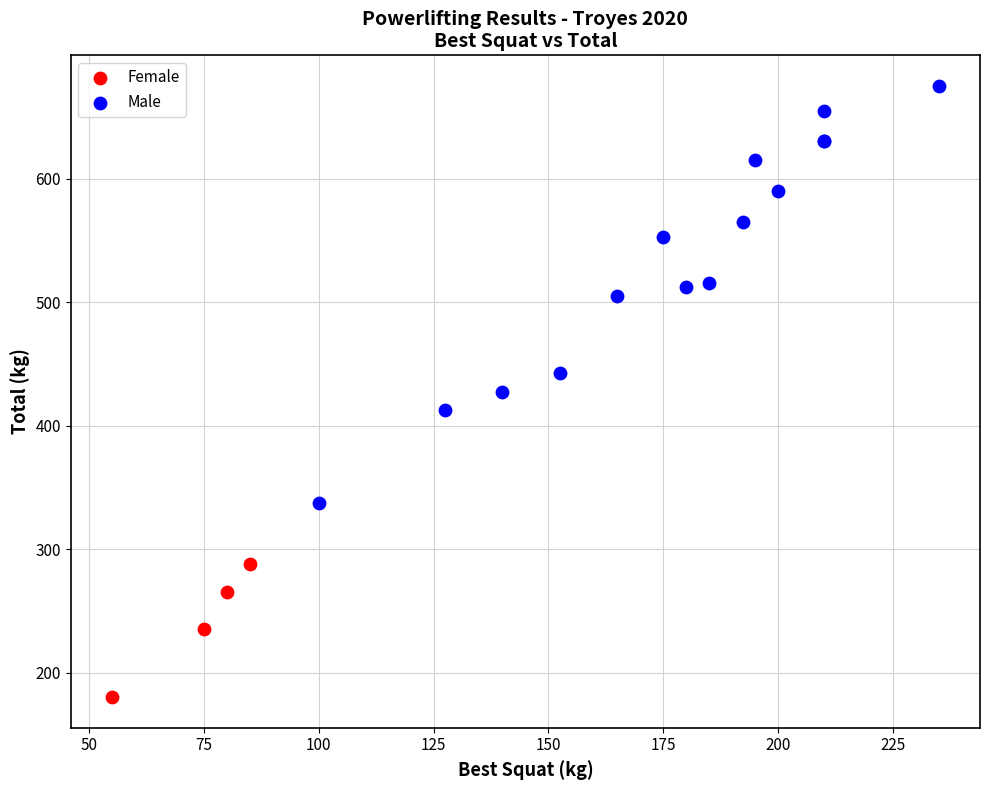

Which series contains the highest Y value?

Male